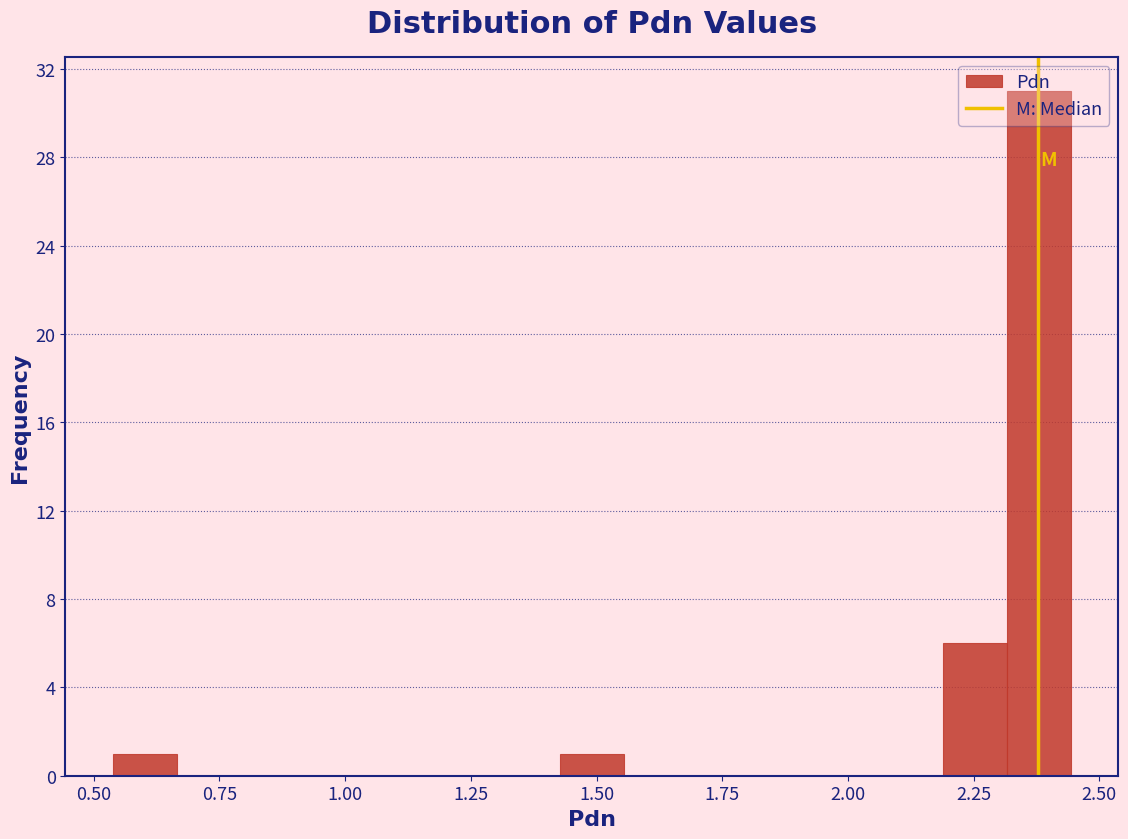

Around what value on the x-axis is the tallest bar? Give the approximate position of its centre, as read against the axis.

2.40